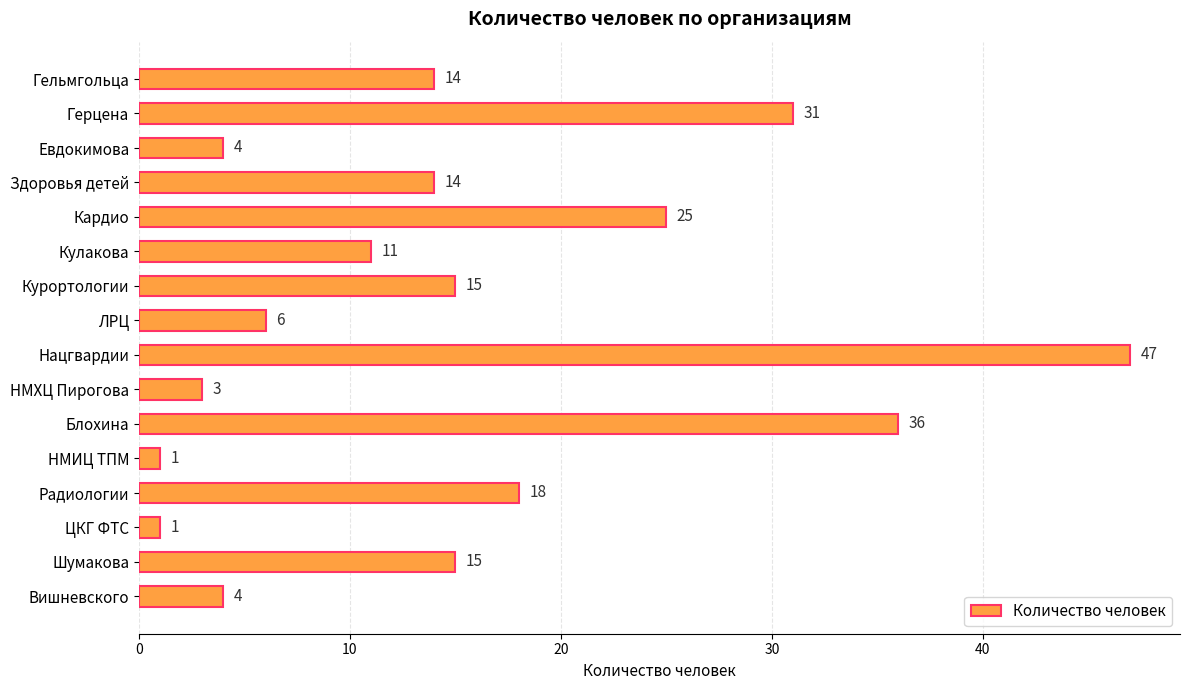

Reading top to bottom, what are all the values shown in this chart?

14	31	4	14	25	11	15	6	47	3	36	1	18	1	15	4